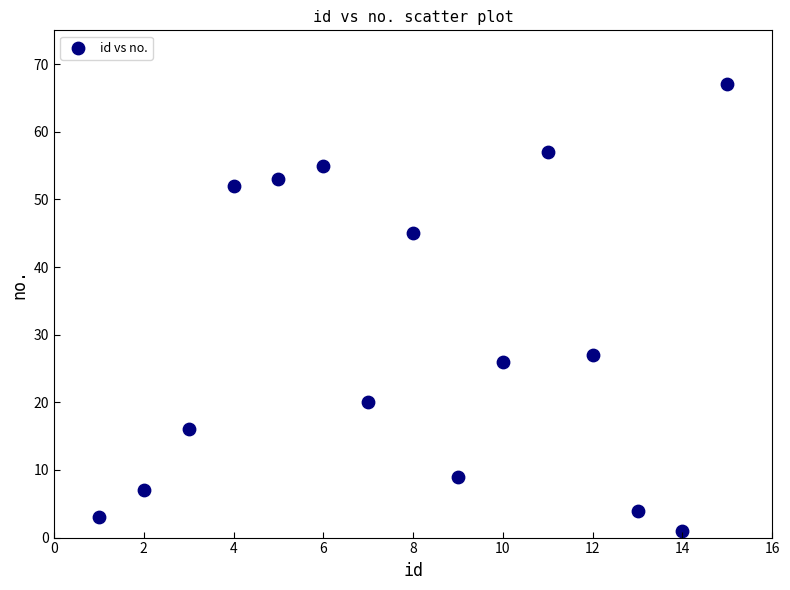

What Y value in the scatter plot is closest to 34?

27